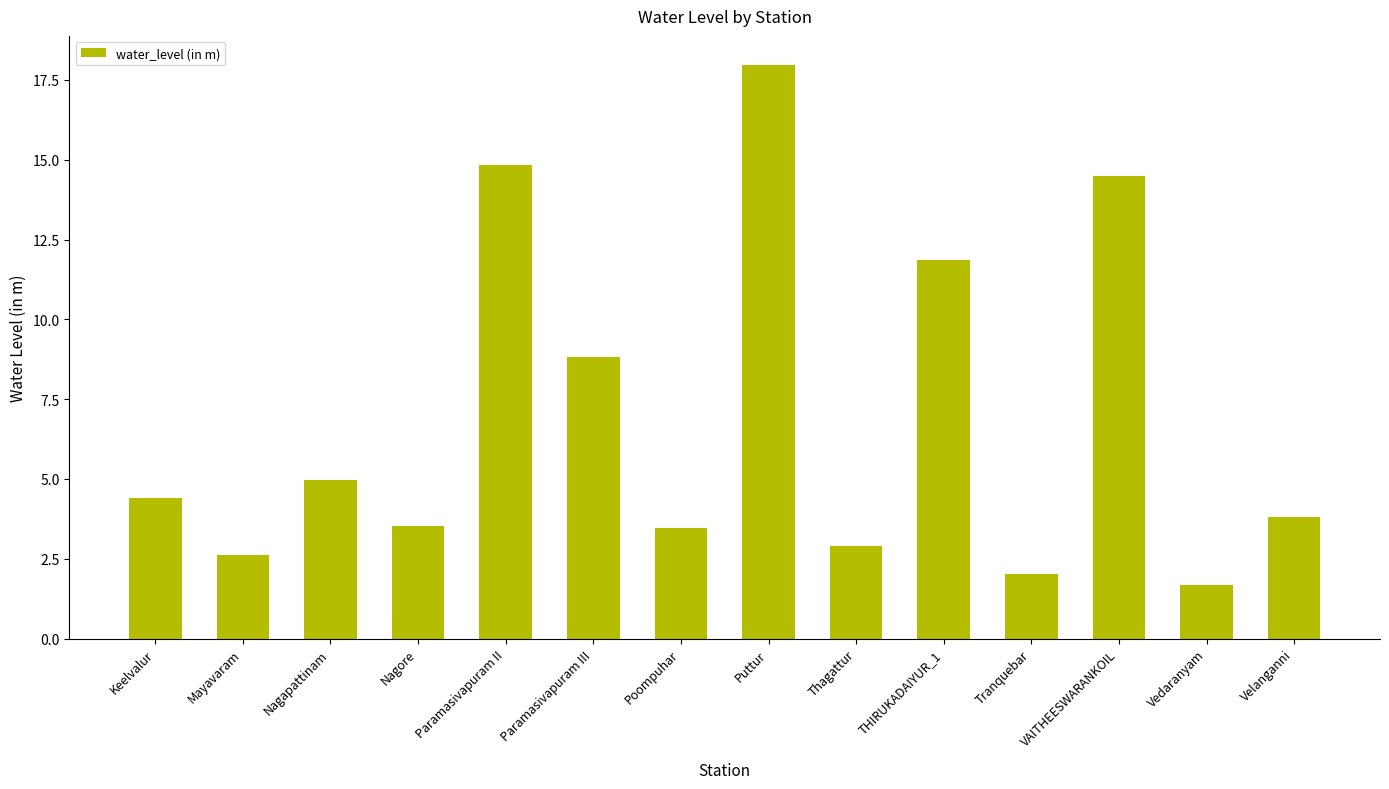

What is the sum of all values?

97.4